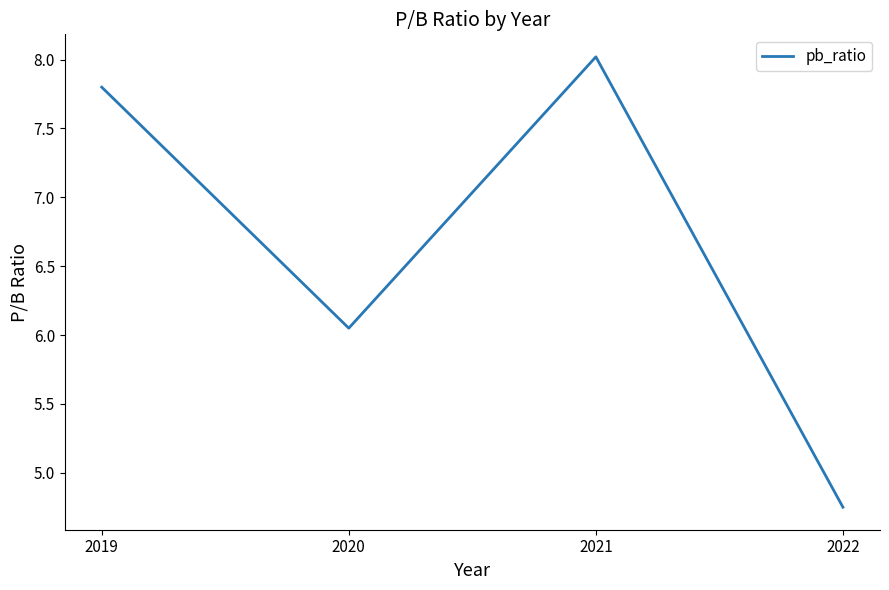

What is the average value?

6.7